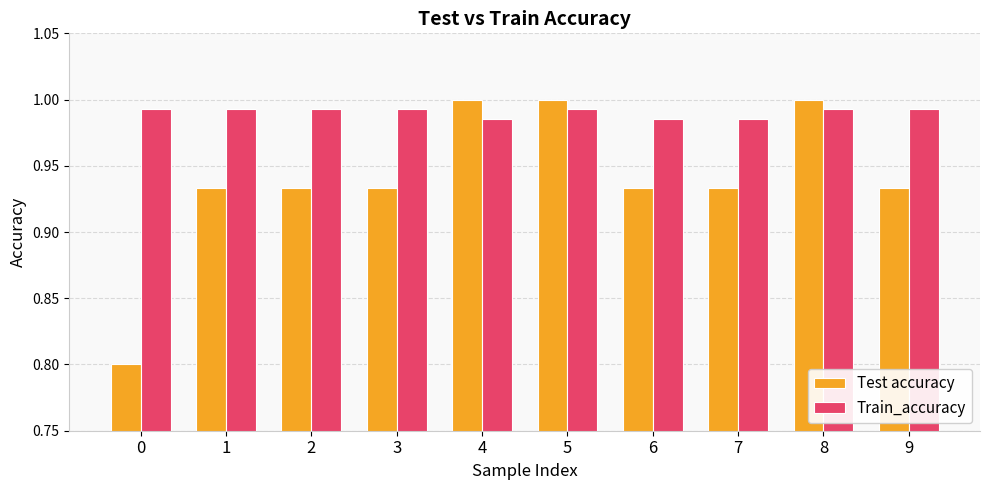

Rank the series by their average value, from highest to lowest.

Train_accuracy, Test accuracy